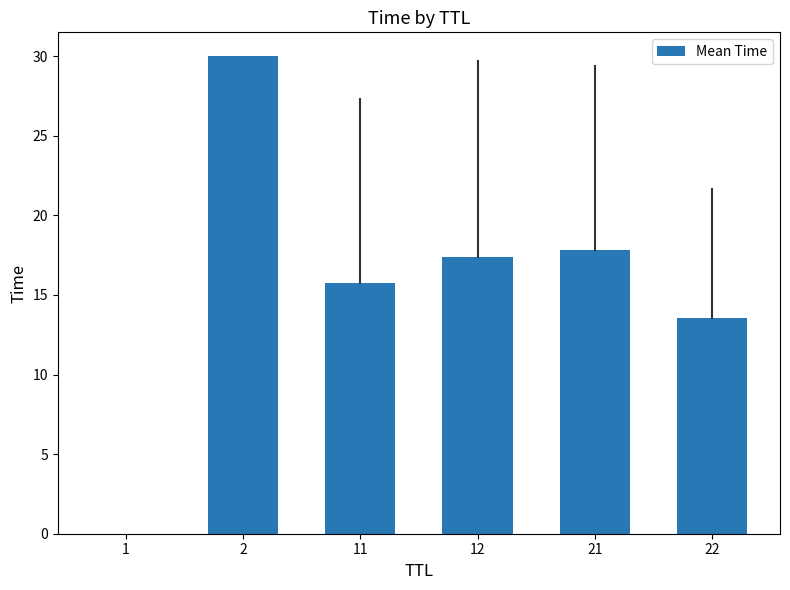

Is it true that the value at 22 is 4.2?

False